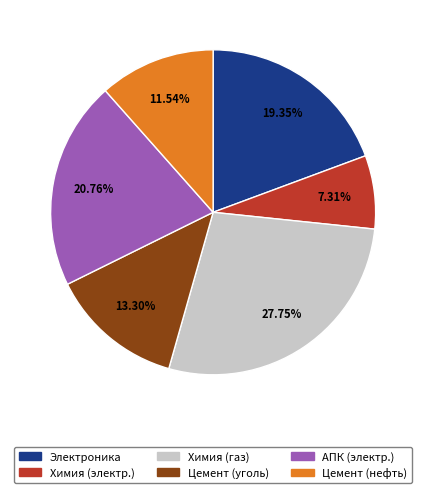

Combined, do Химия (электр.) and Электроника account for over 50%?

No